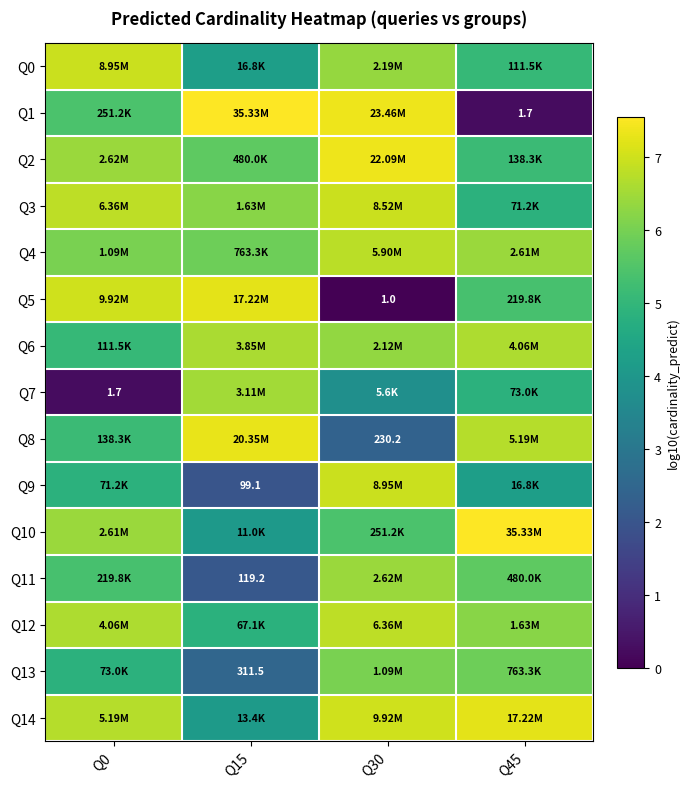

What is the difference between the second highest and second lowest values in the Q12 series?

0.4